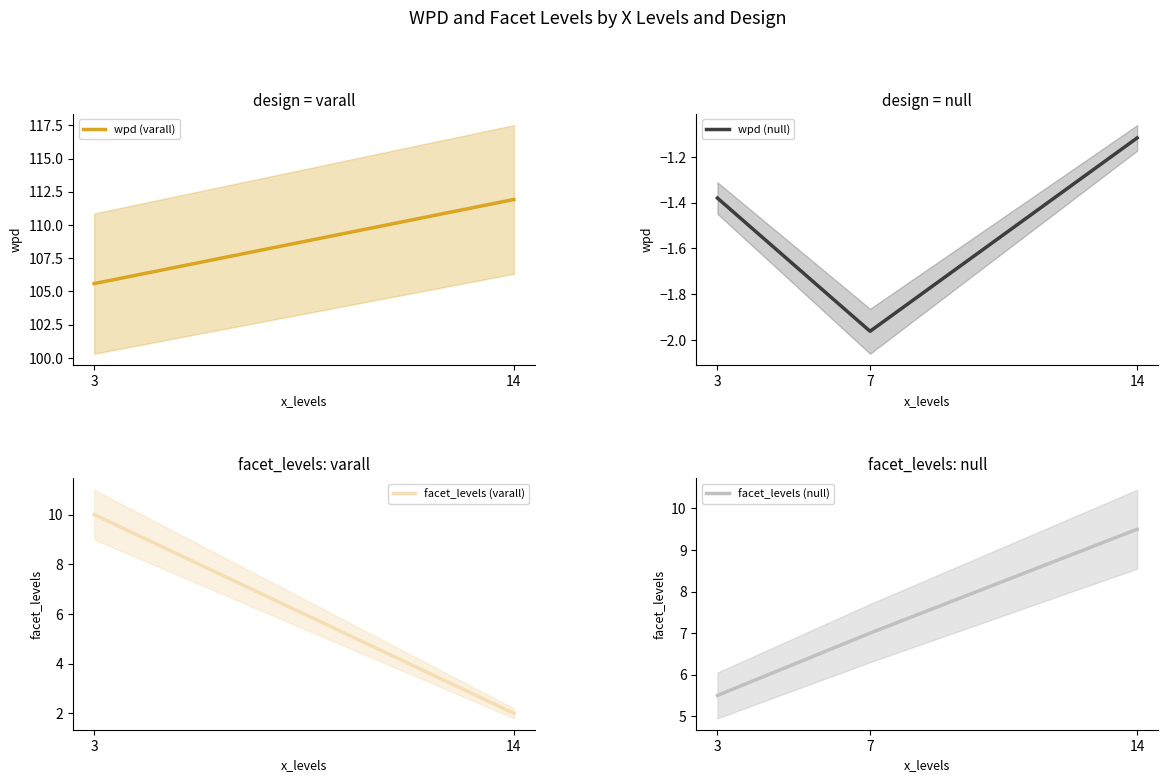

At which label does wpd (null) reach its minimum?

7